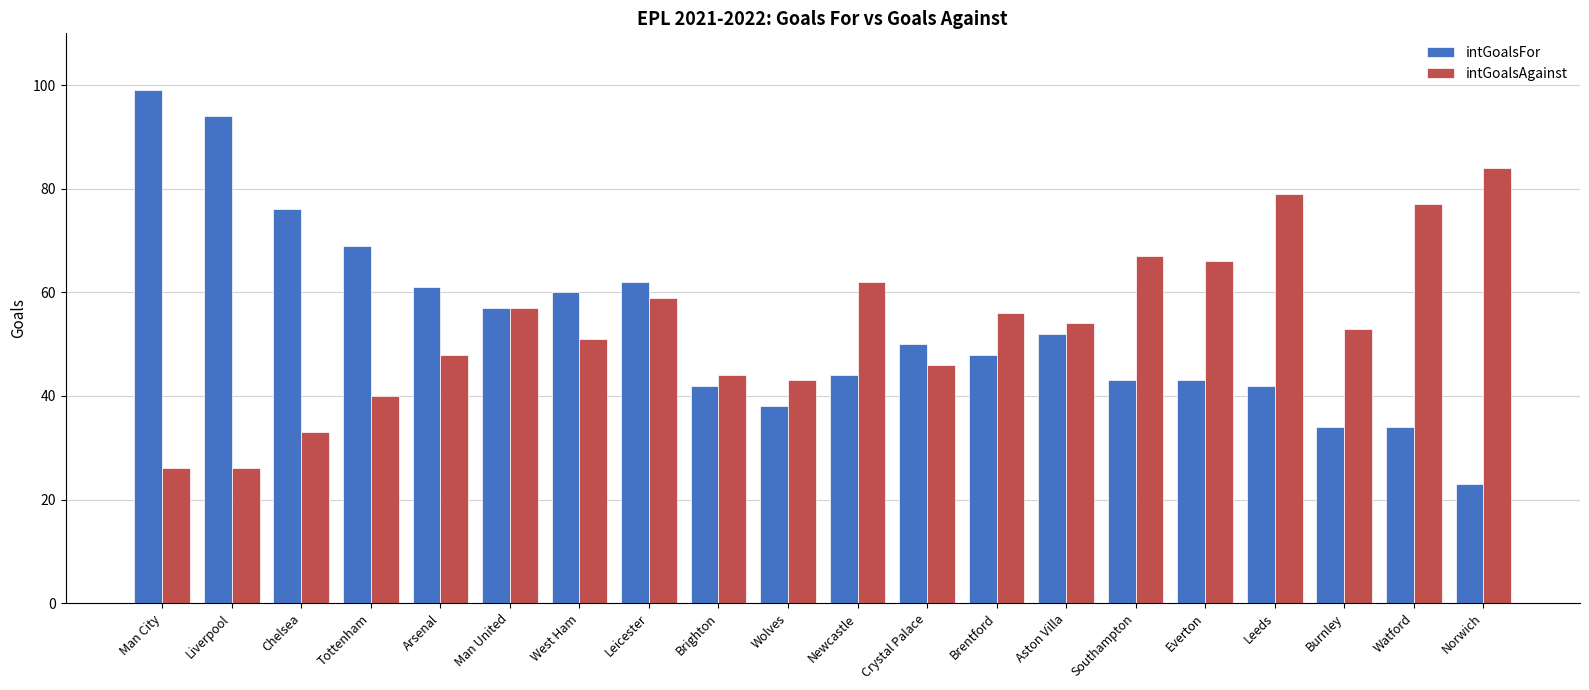

At which category is the sum across all series the highest?

Man City